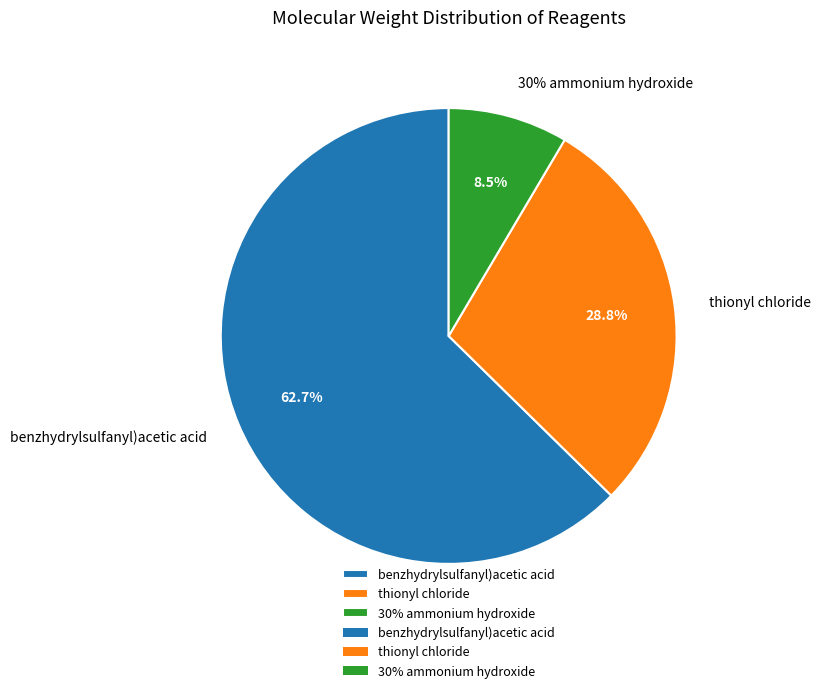

Is it true that 30% ammonium hydroxide is 1% of the pie?

False